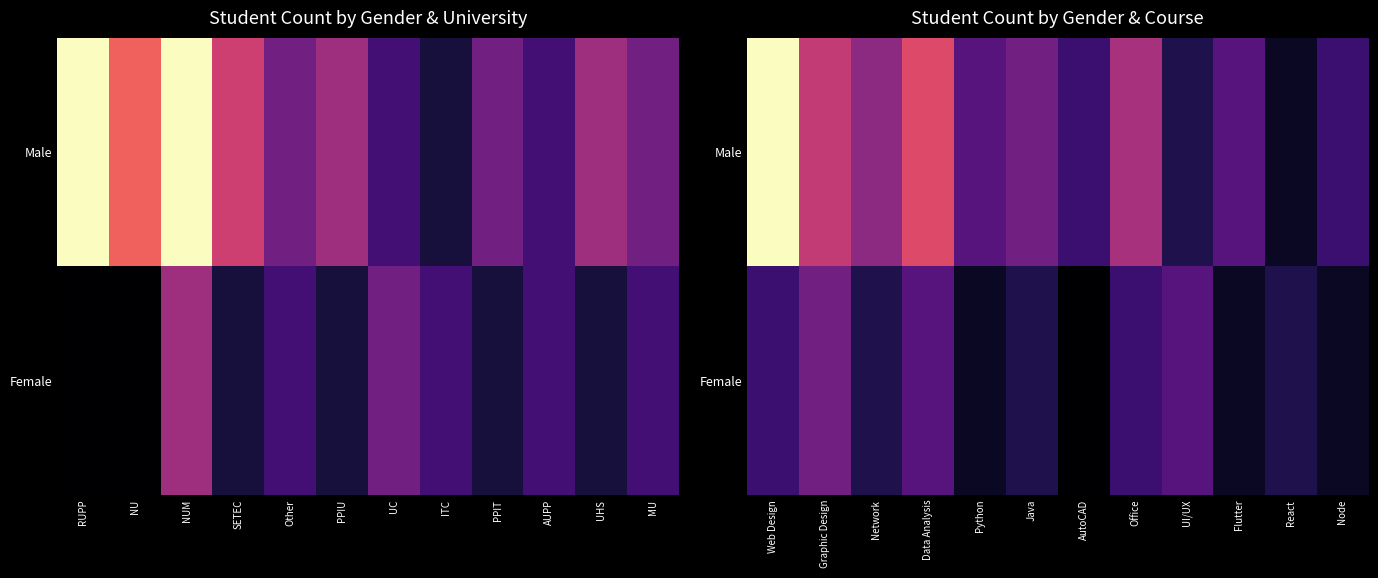

Rank the series by their average value, from highest to lowest.

Male, Female